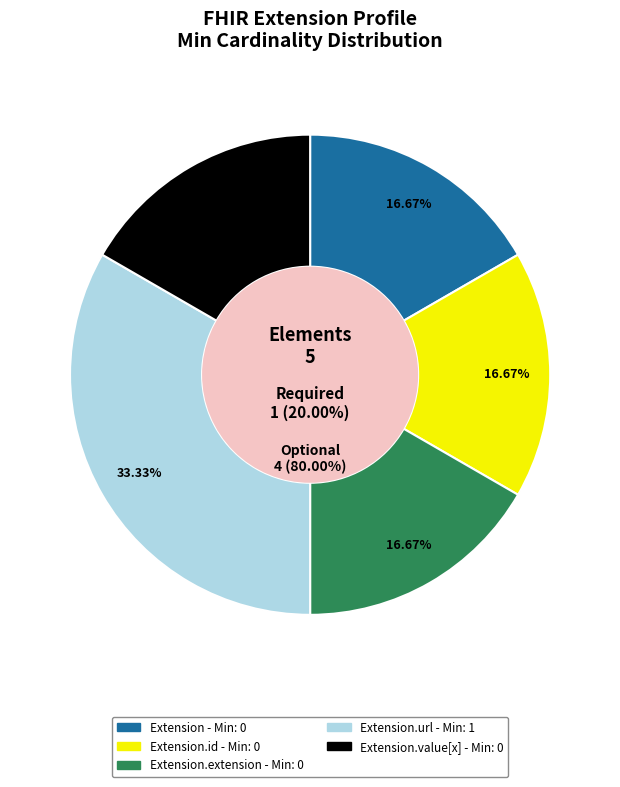

How many segments does this pie chart have?

5